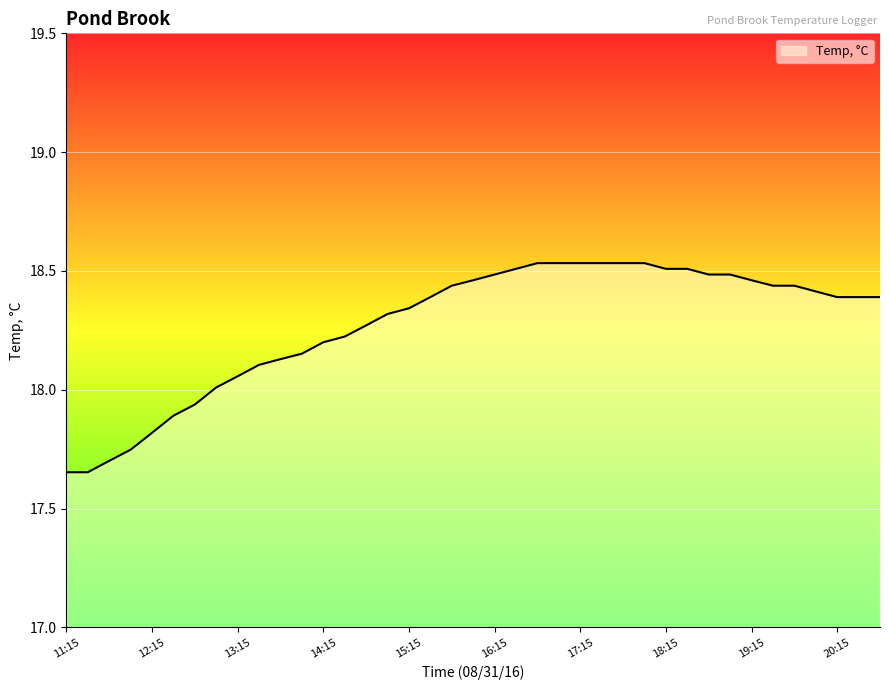

What is the difference between the maximum and minimum values?

0.9